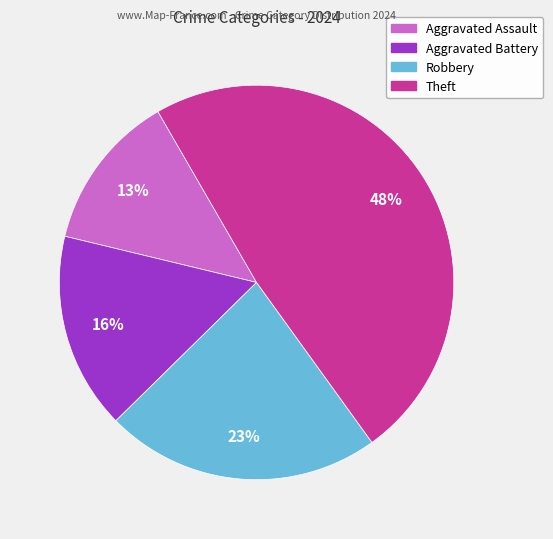

To the nearest percent, what is the average slice percentage?

25%